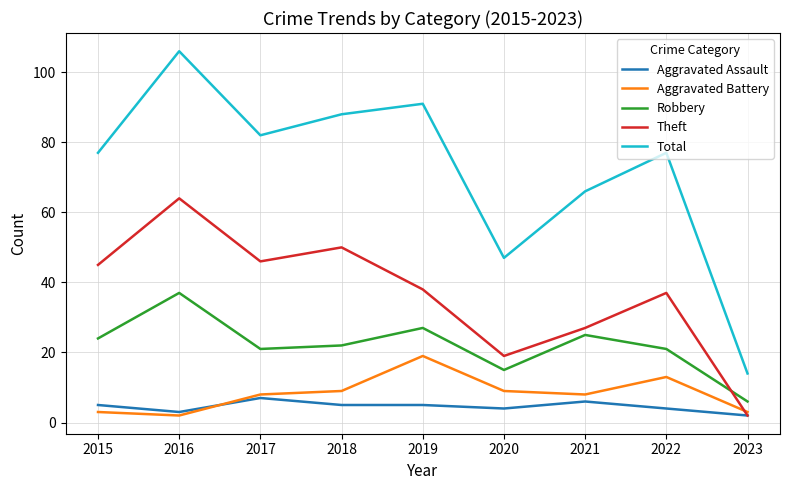

List the series in order of their peak value, lowest first.

Aggravated Assault, Aggravated Battery, Robbery, Theft, Total